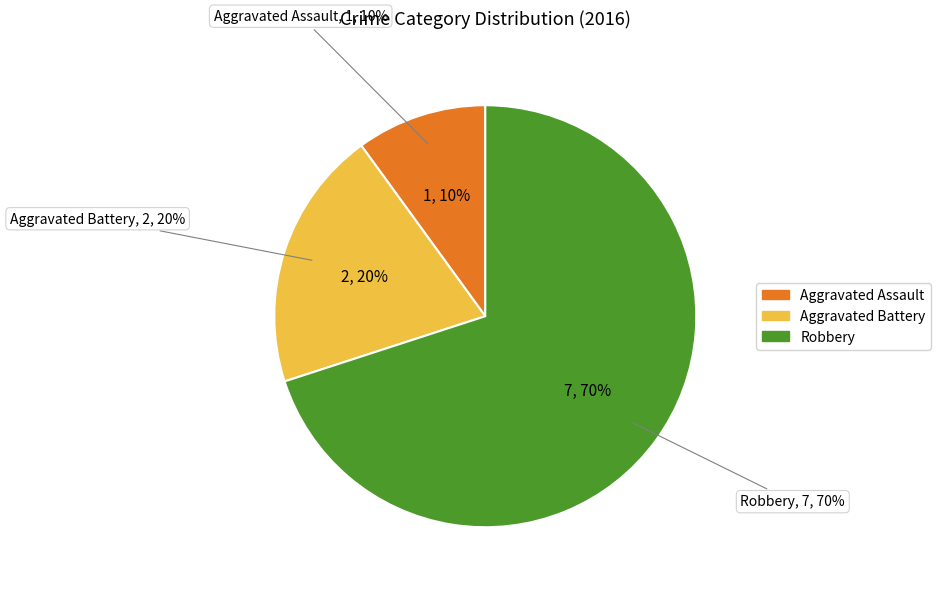

Rank the categories by value from highest to lowest.

Robbery, Aggravated Battery, Aggravated Assault